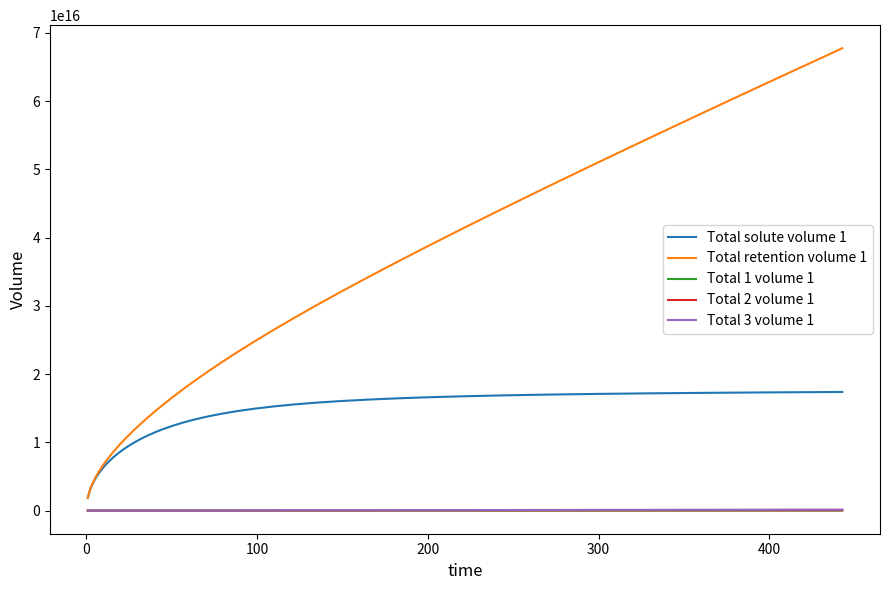

Which series has the largest range (max minus min)?

Total retention volume 1